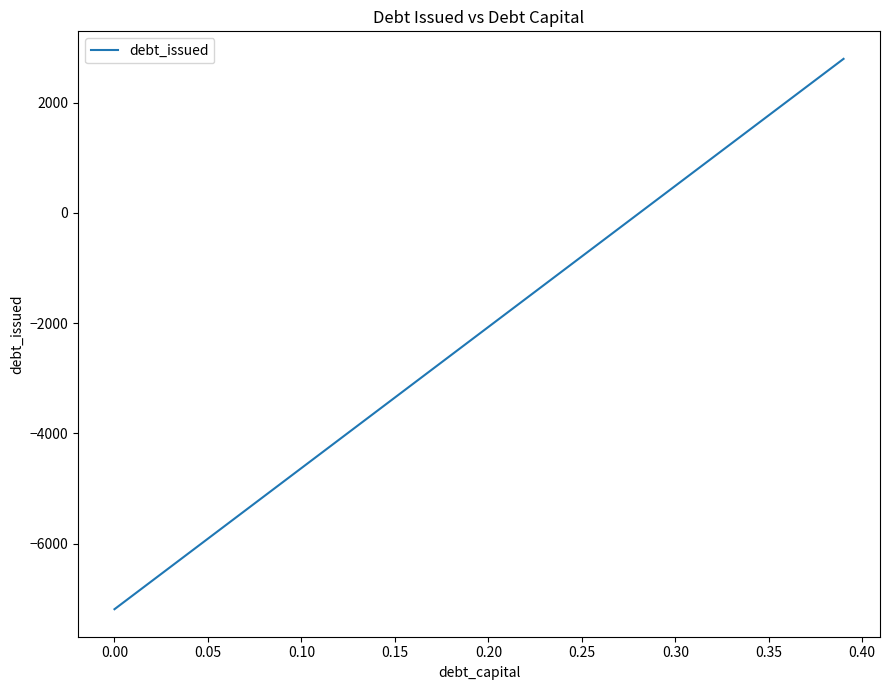

What is the maximum value shown in the chart?

2797.2